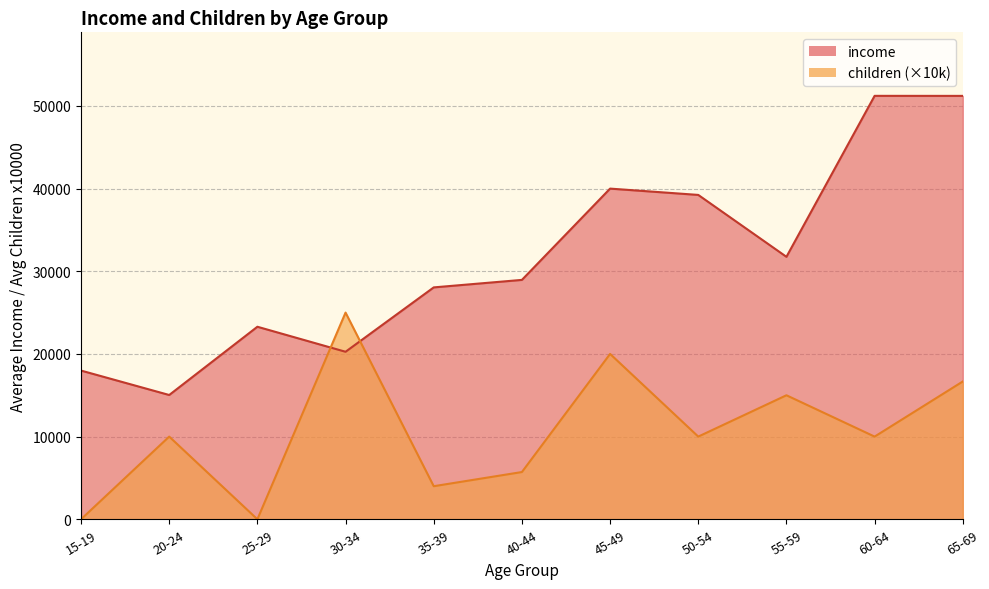

What is the greatest value displayed?

51217.2